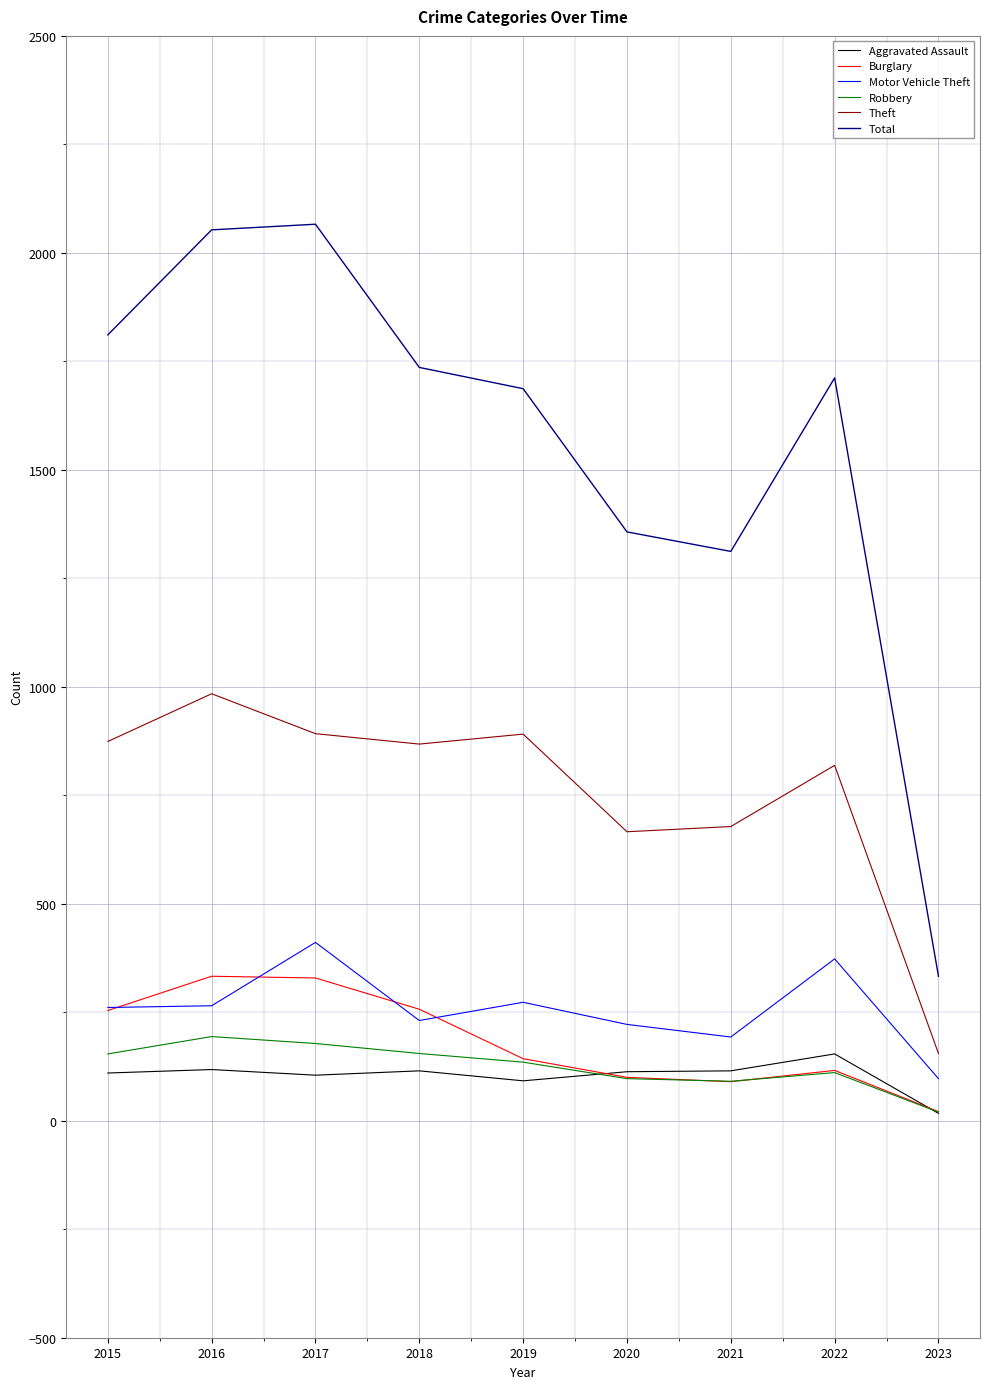

Is the value of Theft at 2019 greater than the value of Total at 2019?

No